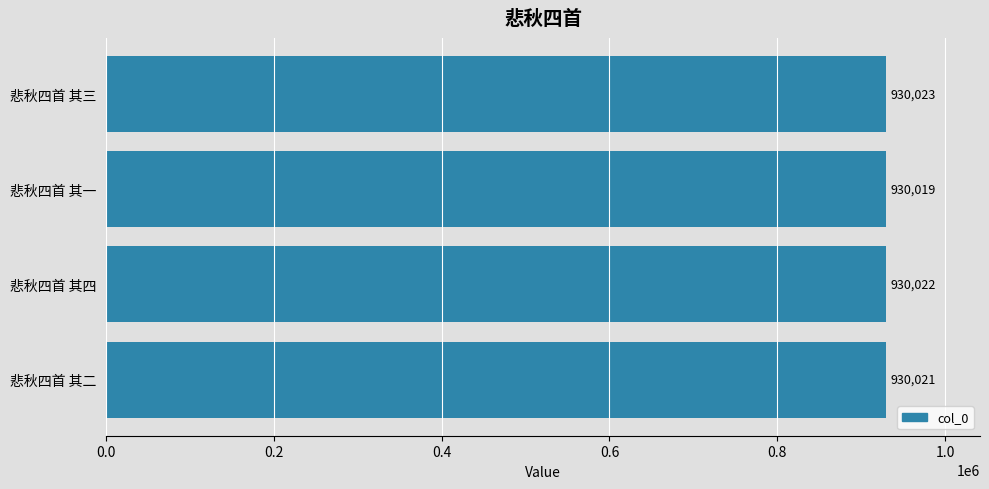

List the labels in order of value, smallest first.

悲秋四首 其一, 悲秋四首 其二, 悲秋四首 其四, 悲秋四首 其三